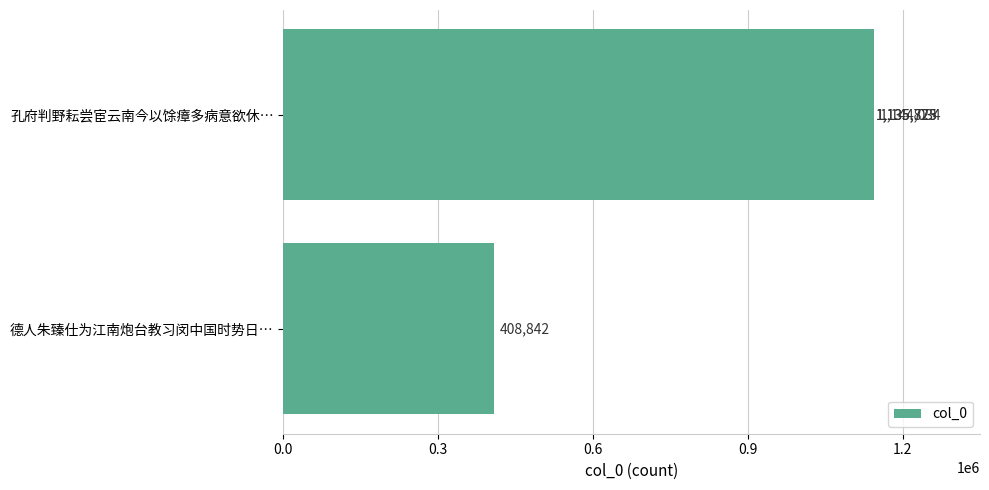

What is the maximum value shown in the chart?

1144034